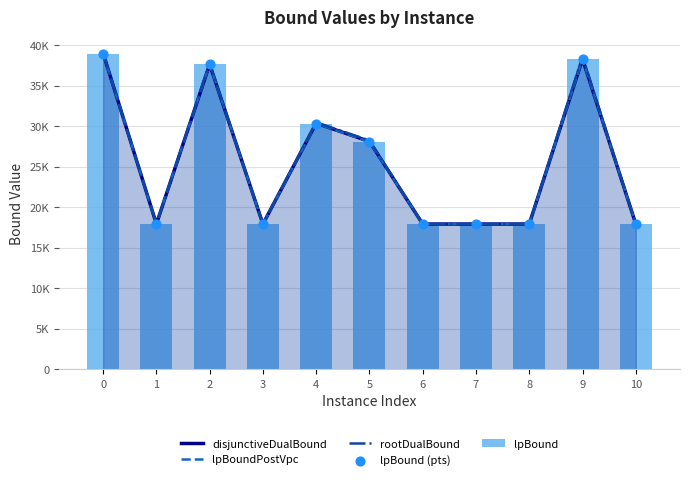

Which series reaches the maximum Y coordinate?

disjunctiveDualBound